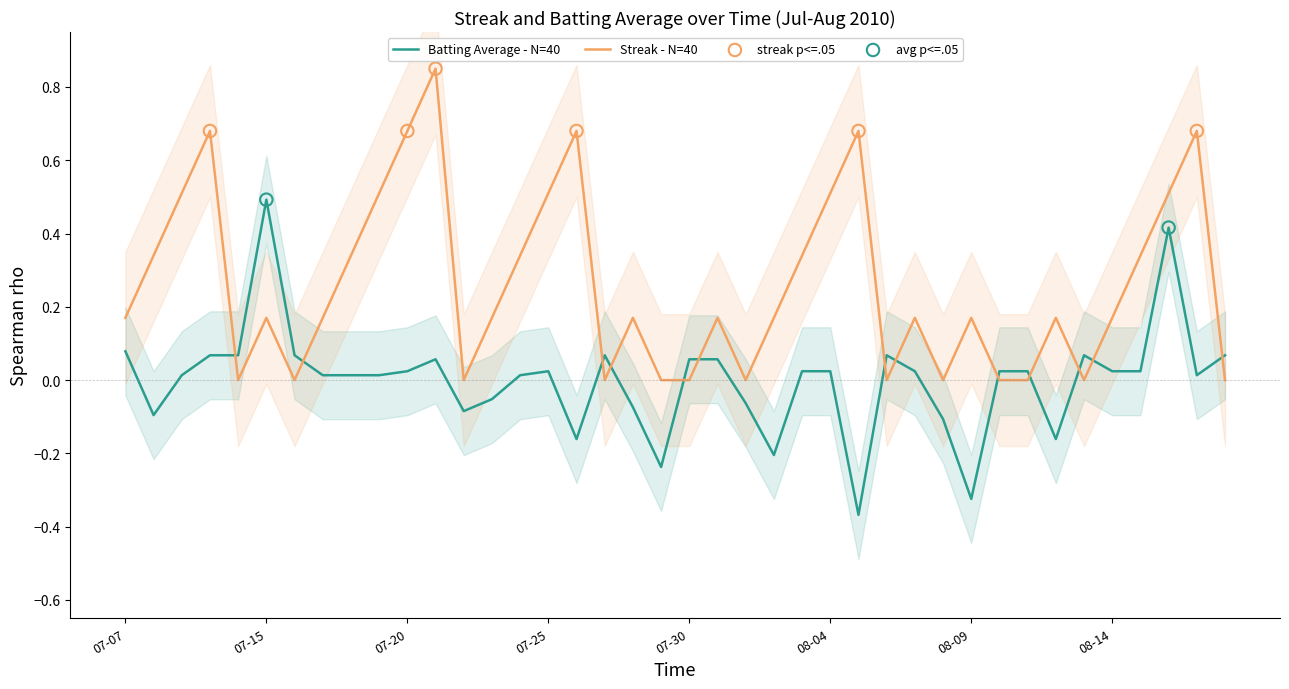

Which series has the largest Y range (max minus min)?

Batting Average1